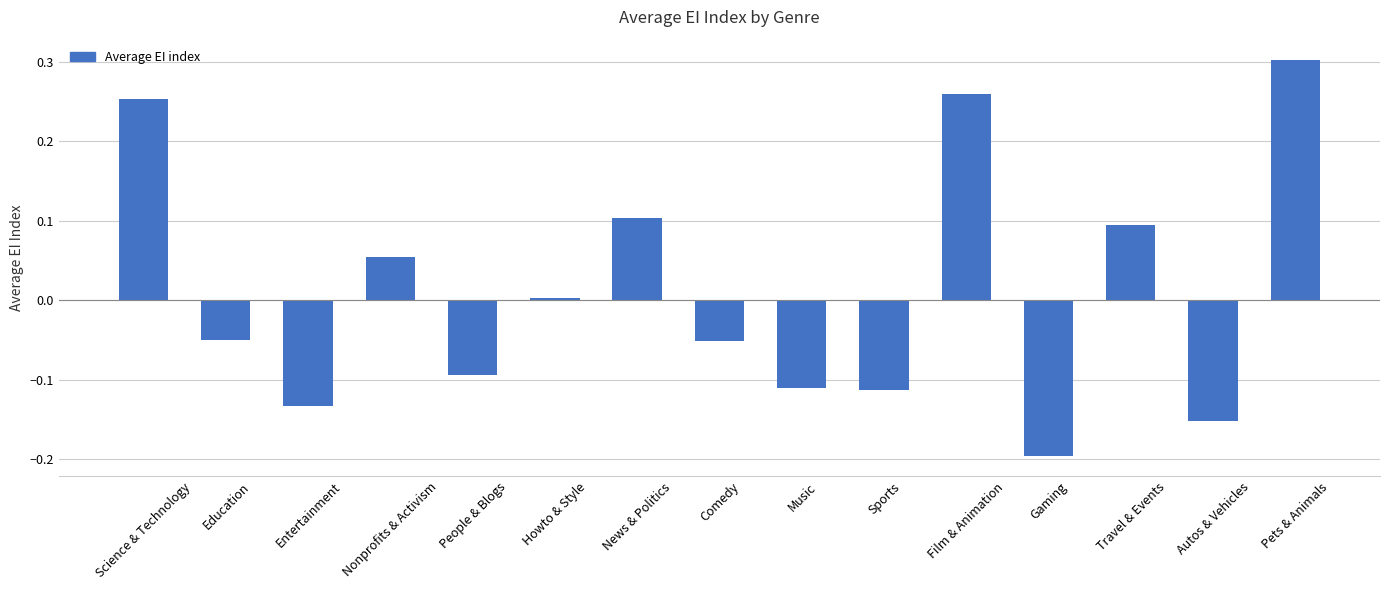

Which label corresponds to the smallest value in the chart?

Gaming